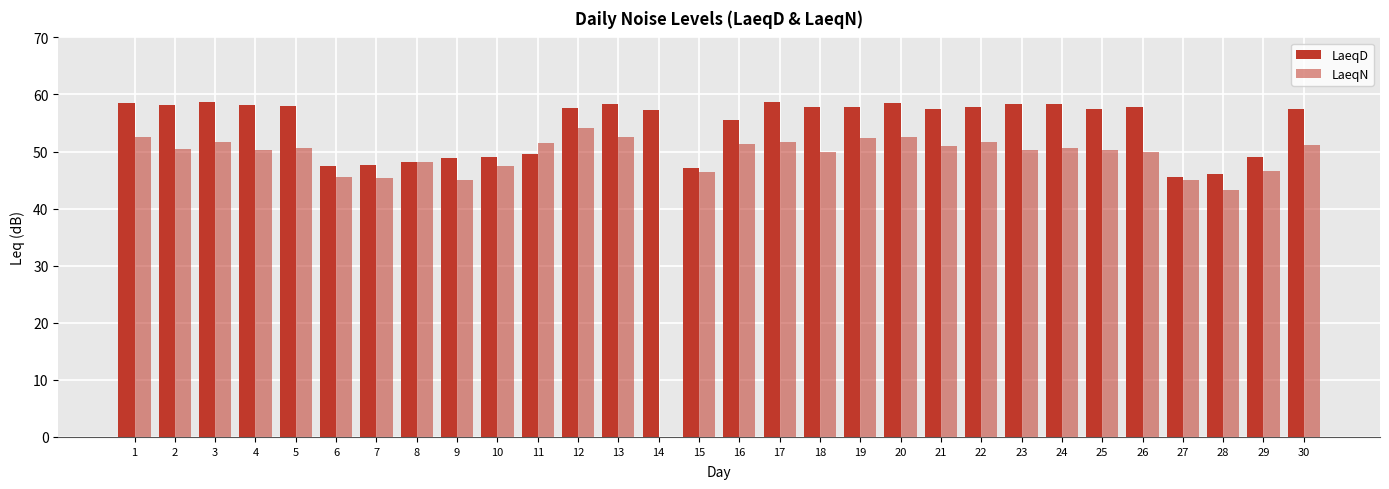

Read the LaeqD value at 28.

46.0